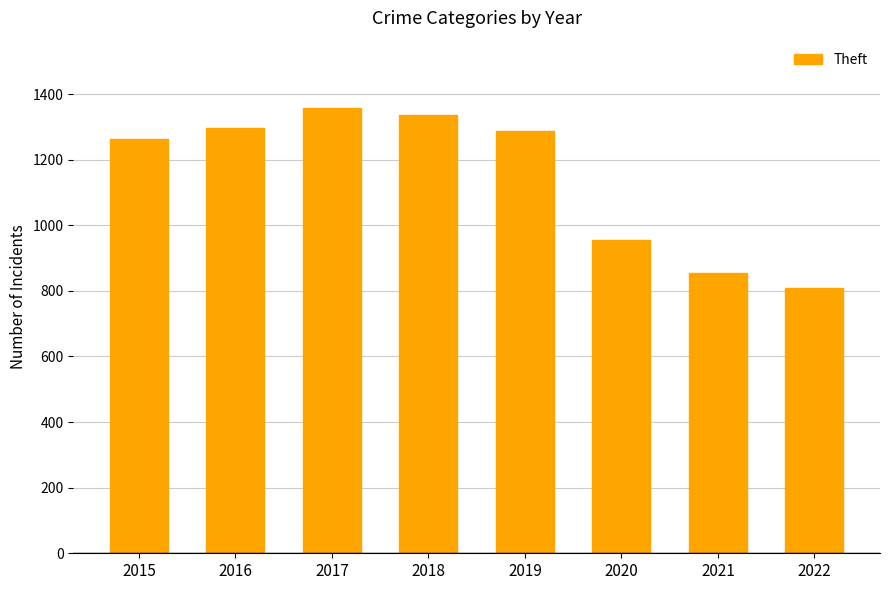

What is the difference between the values at 2021 and 2017?

503